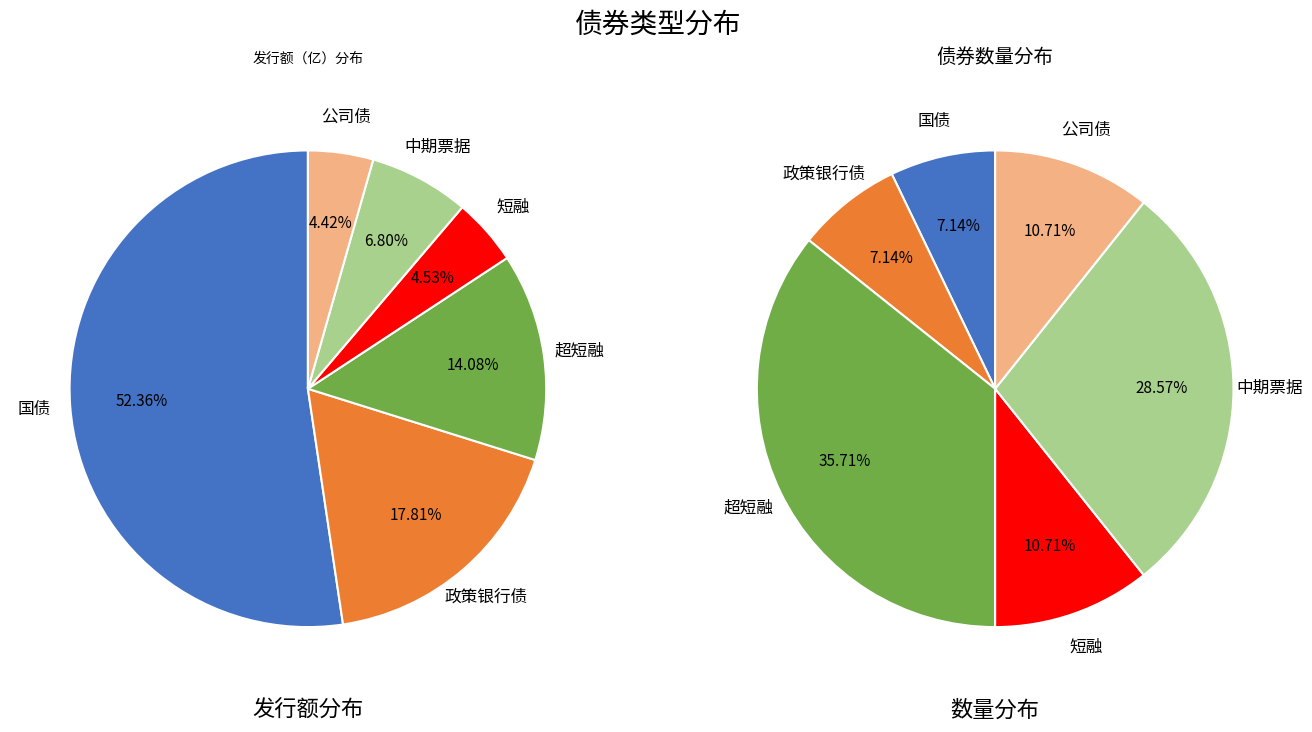

How many segments does this pie chart have?

6